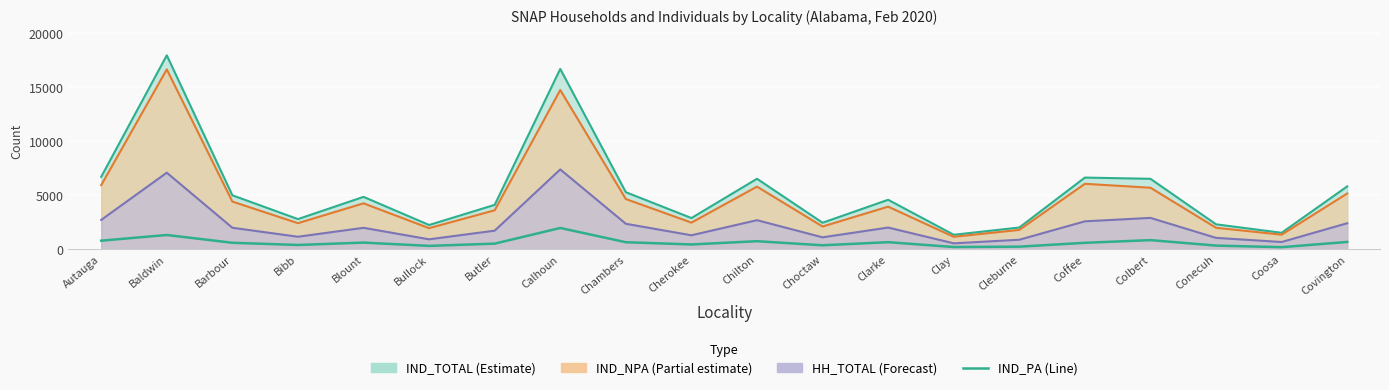

The chart shows a value of 377 at Bibb. True or false?

True